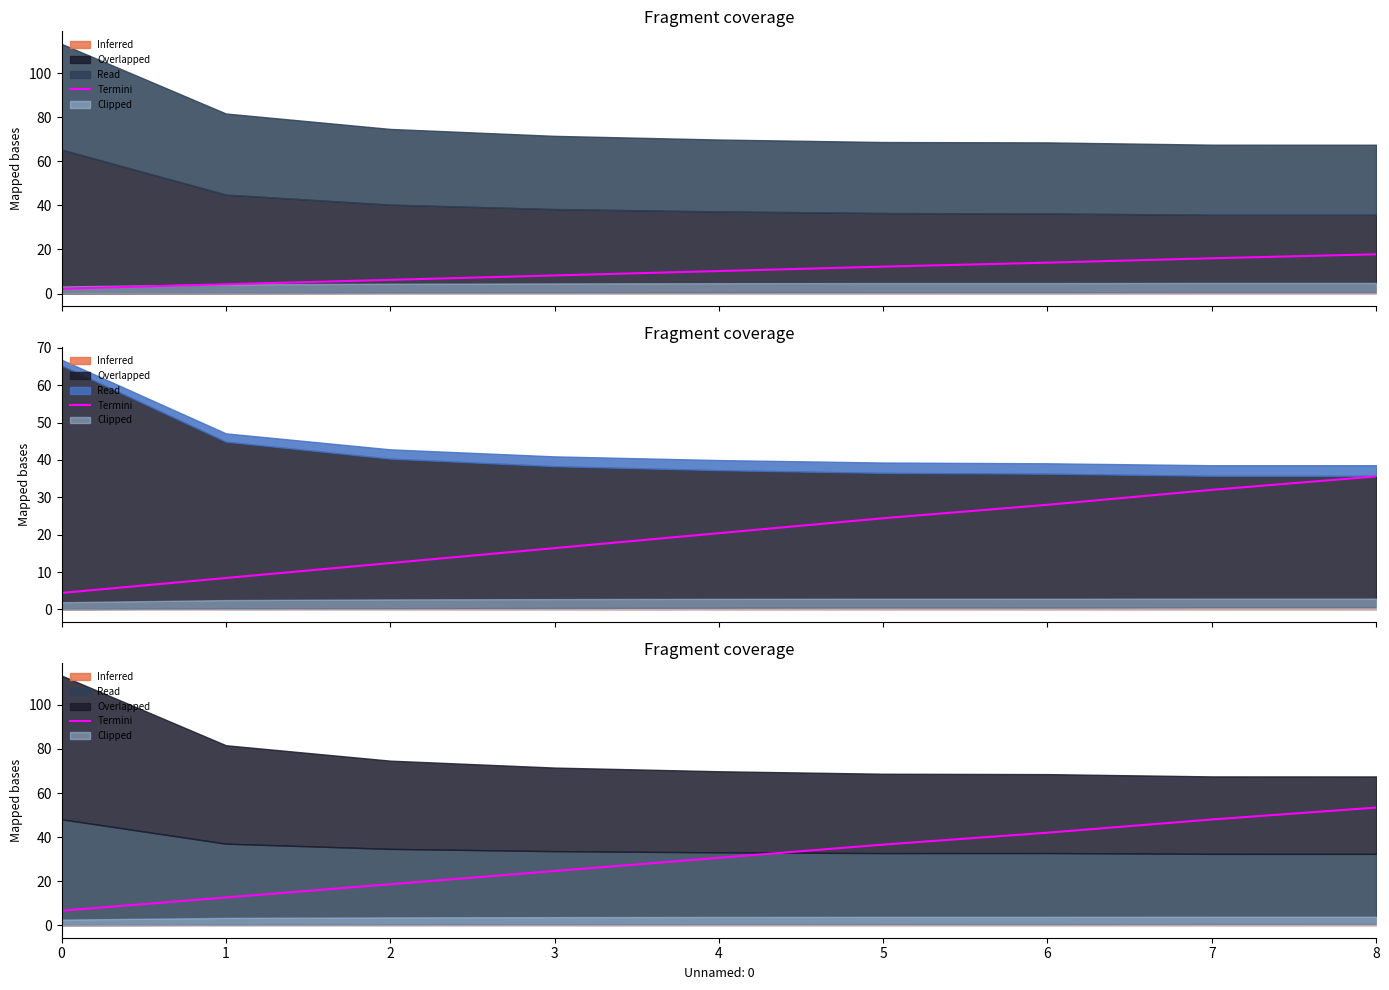

At which label does the data first exceed 30?

4